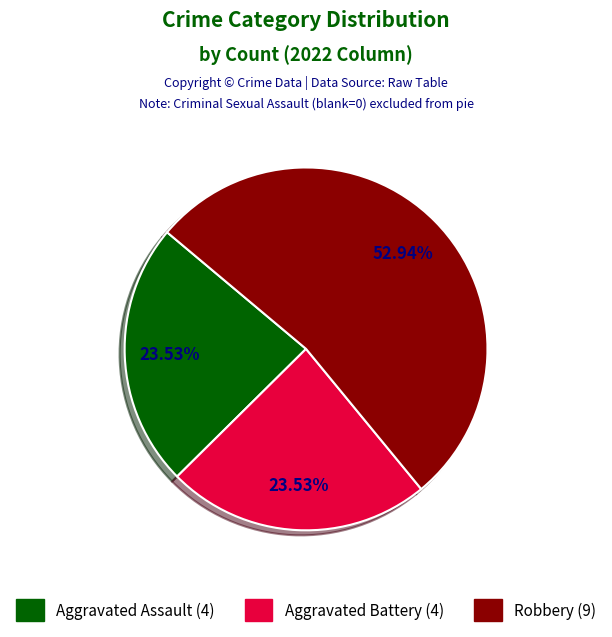

Does any single category account for the majority?

Yes